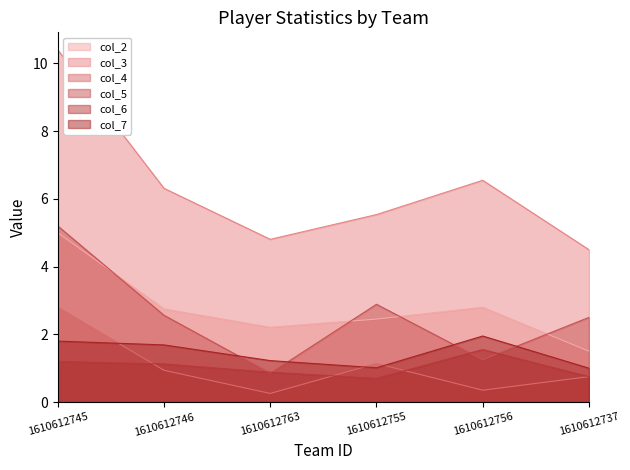

Where is col_5 nearest to the value 3?

1610612755